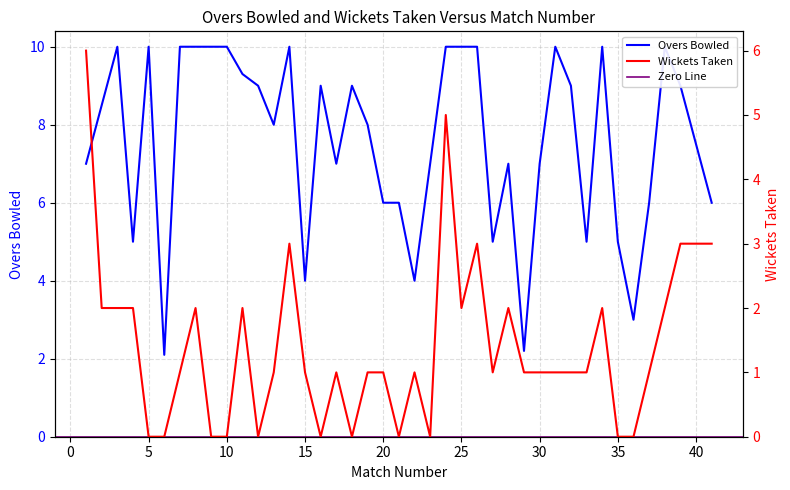

What is the difference between the WICKETS values at 24 and 25?

3.0